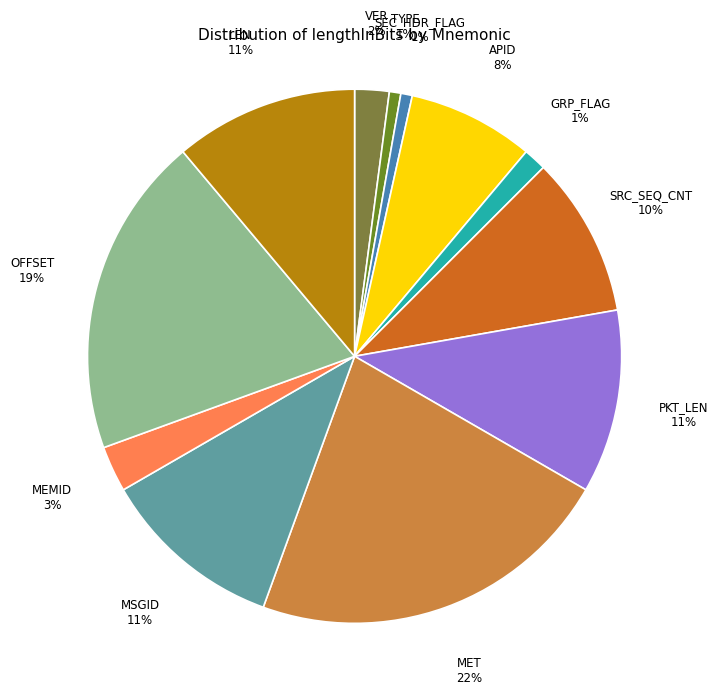

What percentage is the SRC_SEQ_CNT slice, to the nearest percent?

10%